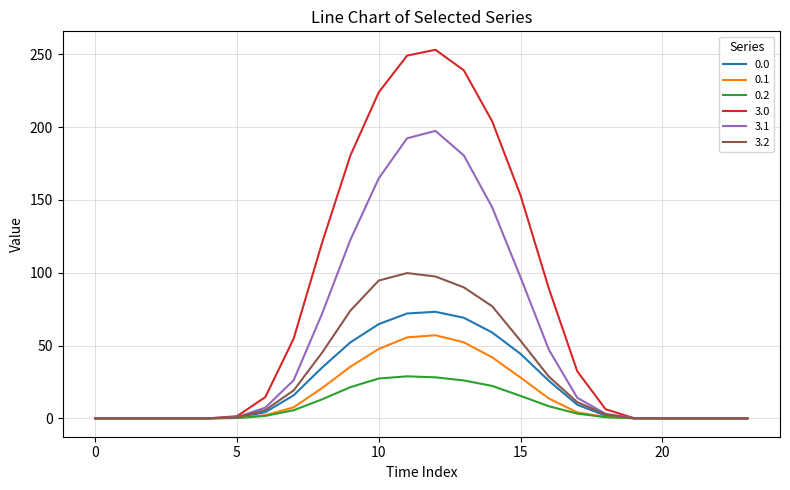

Does the chart display data point markers on the line(s)?

No